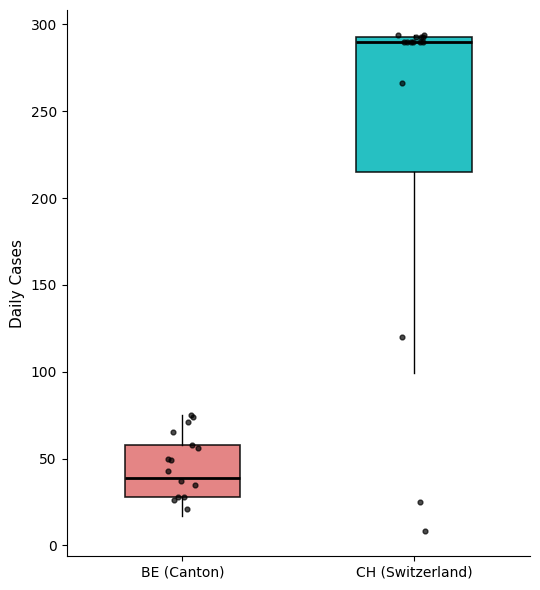

Which box's median line is the lowest?

BE (Canton)